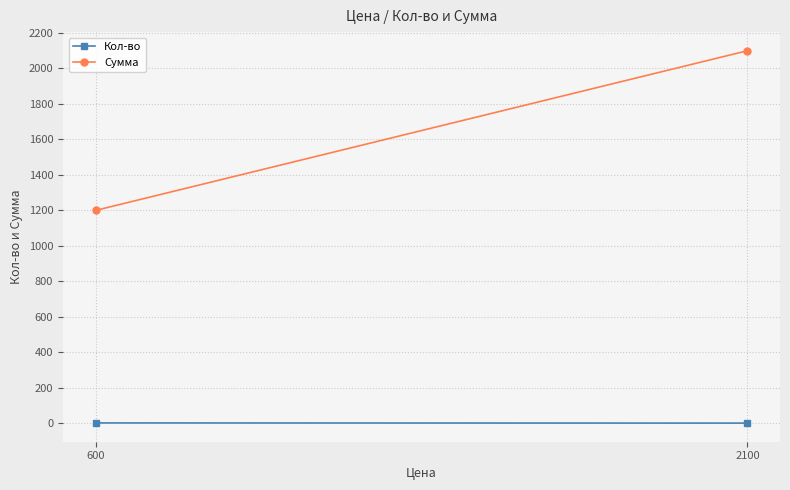

How many Сумма values are between 1200 and 2100?

2